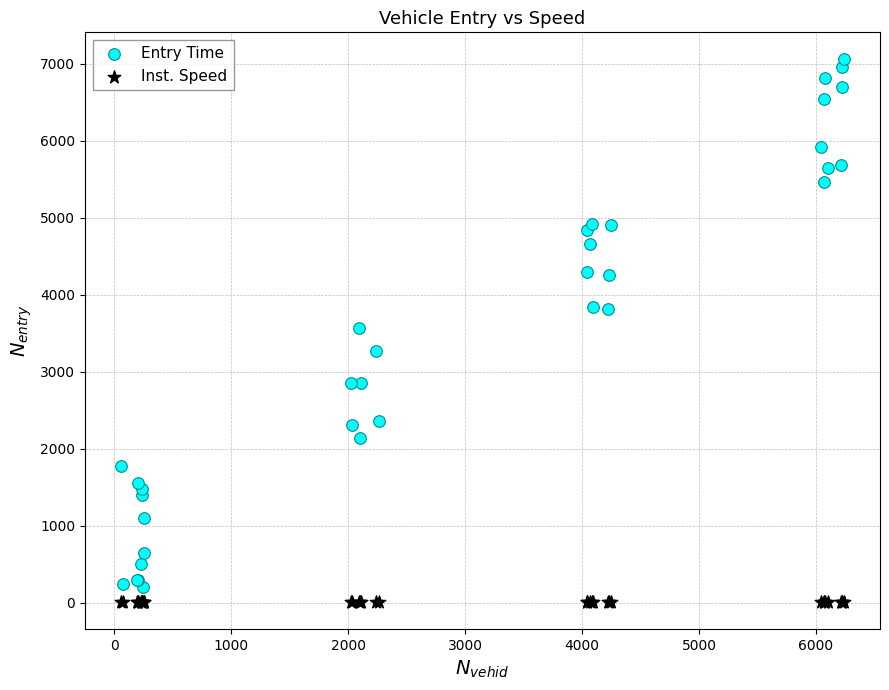

Which series contains the lowest Y value?

Inst. Speed